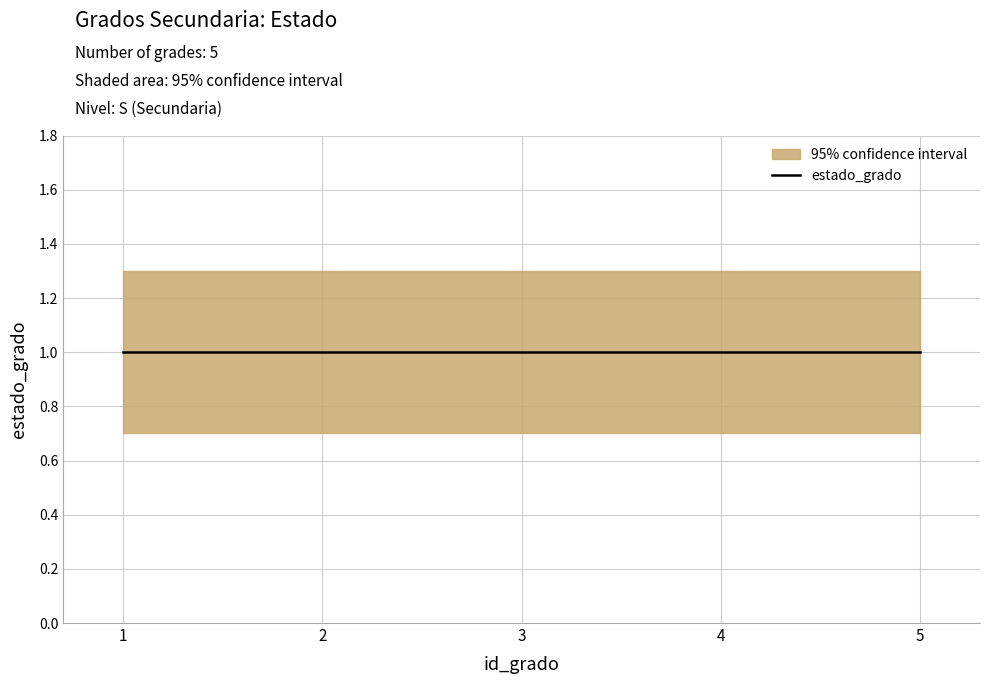

What is the spread (max minus min) of values at 1?

0.6